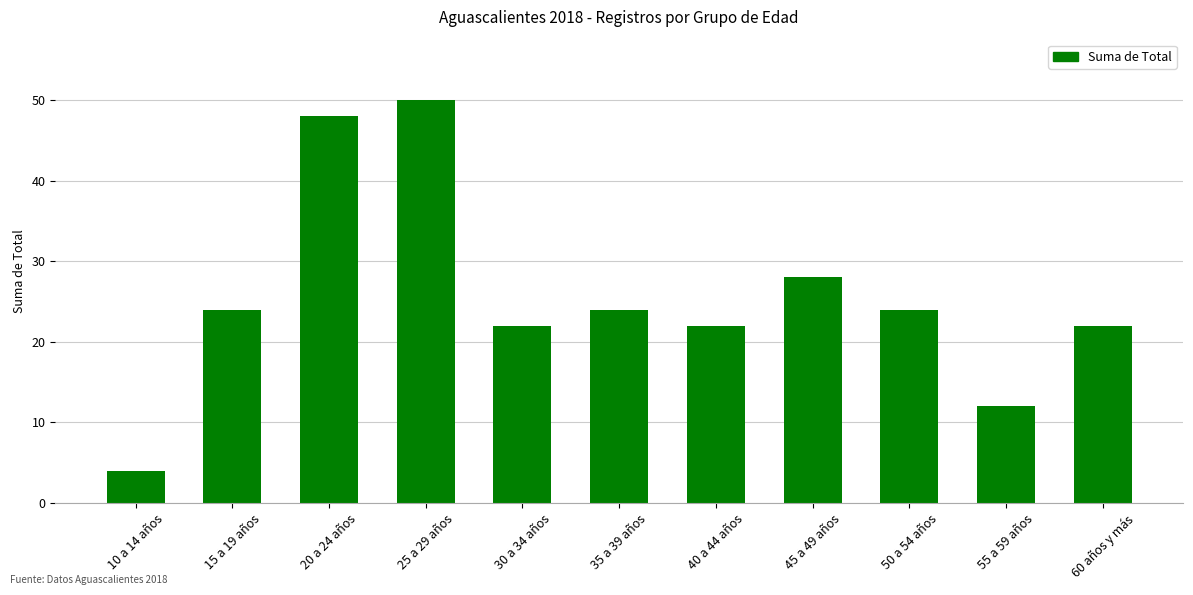

What is the value of the 7th bar from the left?

22